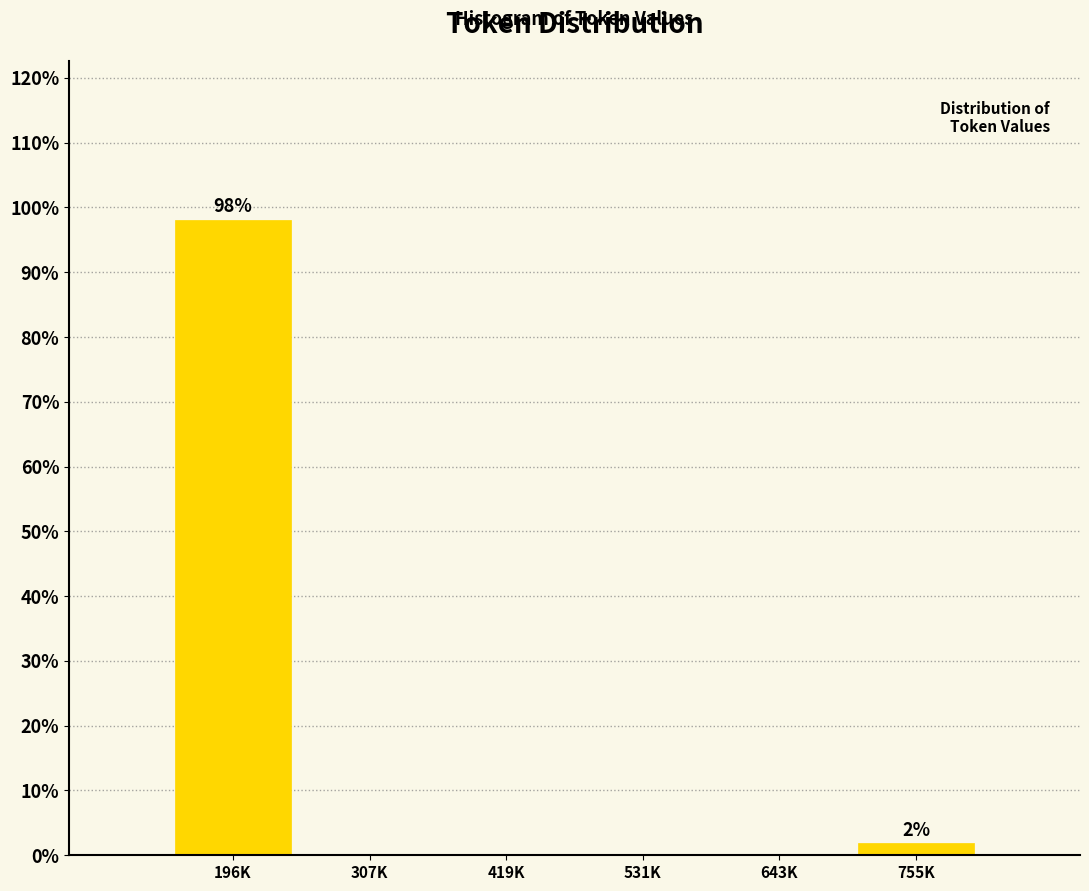

Reading left to right, list all the values displayed in this chart.

196K=98.1	307K=0.0	419K=0.0	531K=0.0	643K=0.0	755K=1.9